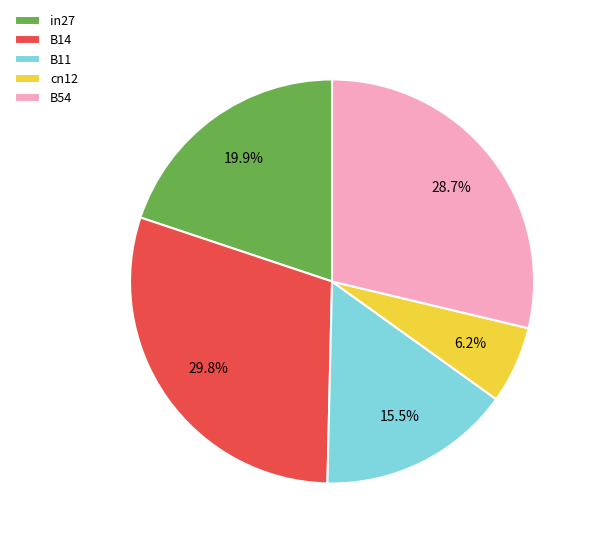

Is the sum of cn12 and B11 greater than half?

No